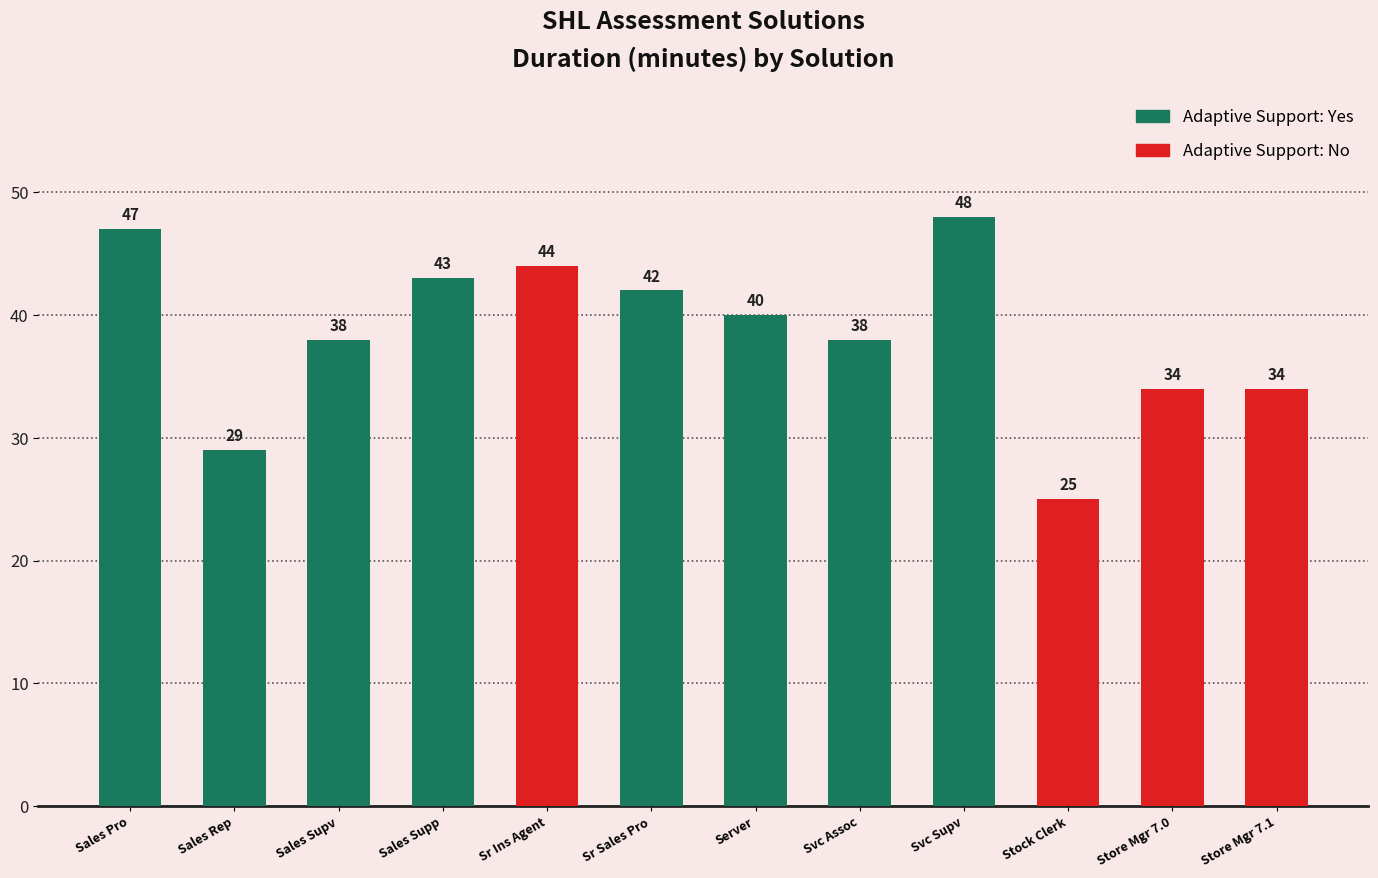

What value does the data have at Store Manager 7.0 Solution, to the nearest 10?

30